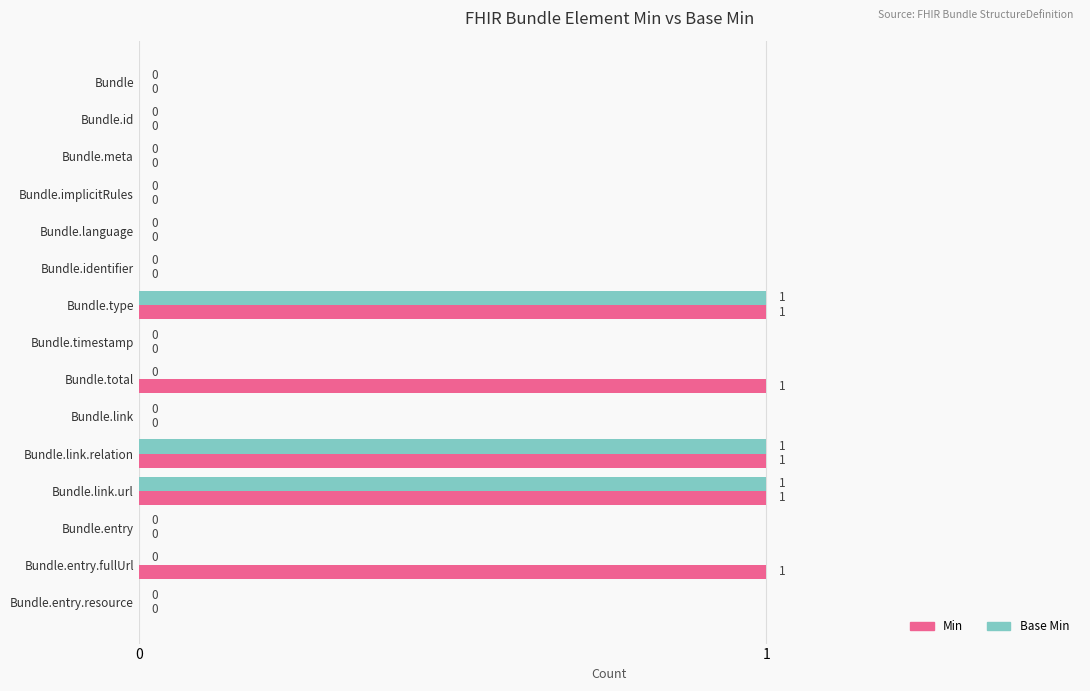

What is the sum of all Base Min values?

3